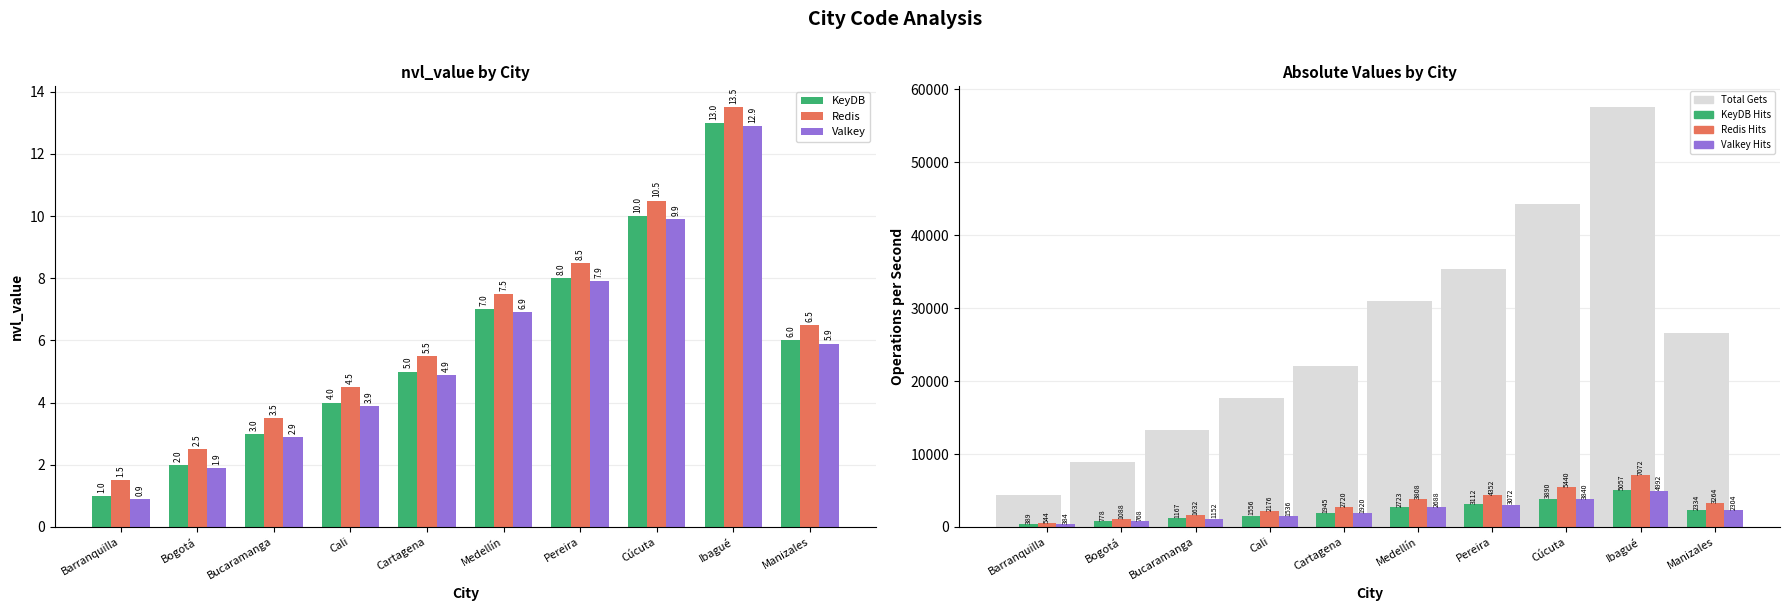

The value at Bogotá is 13309. True or false?

False